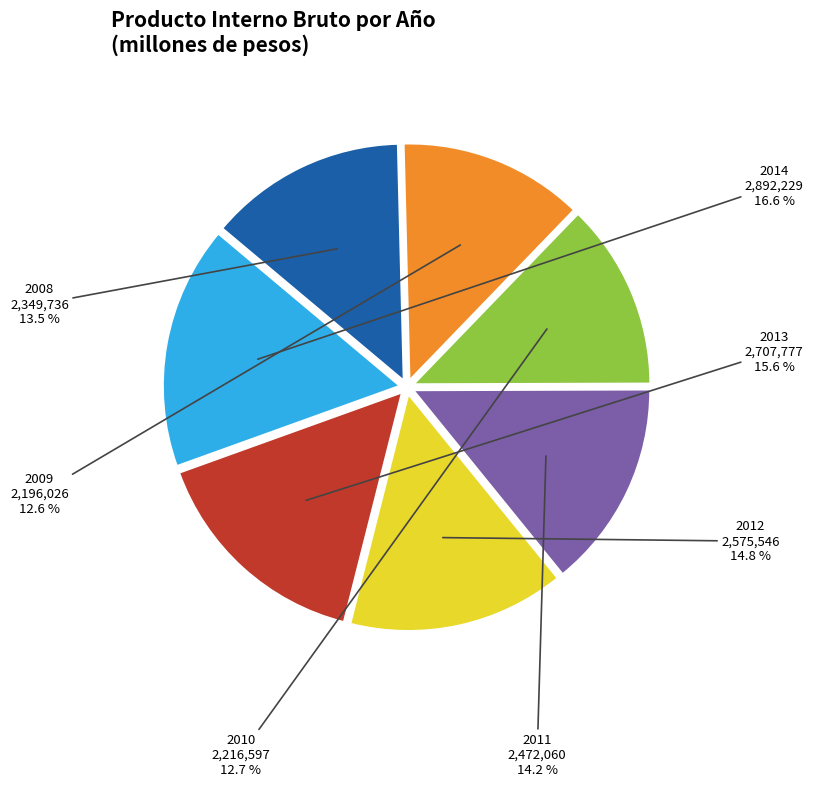

Is there a majority slice in this chart?

No